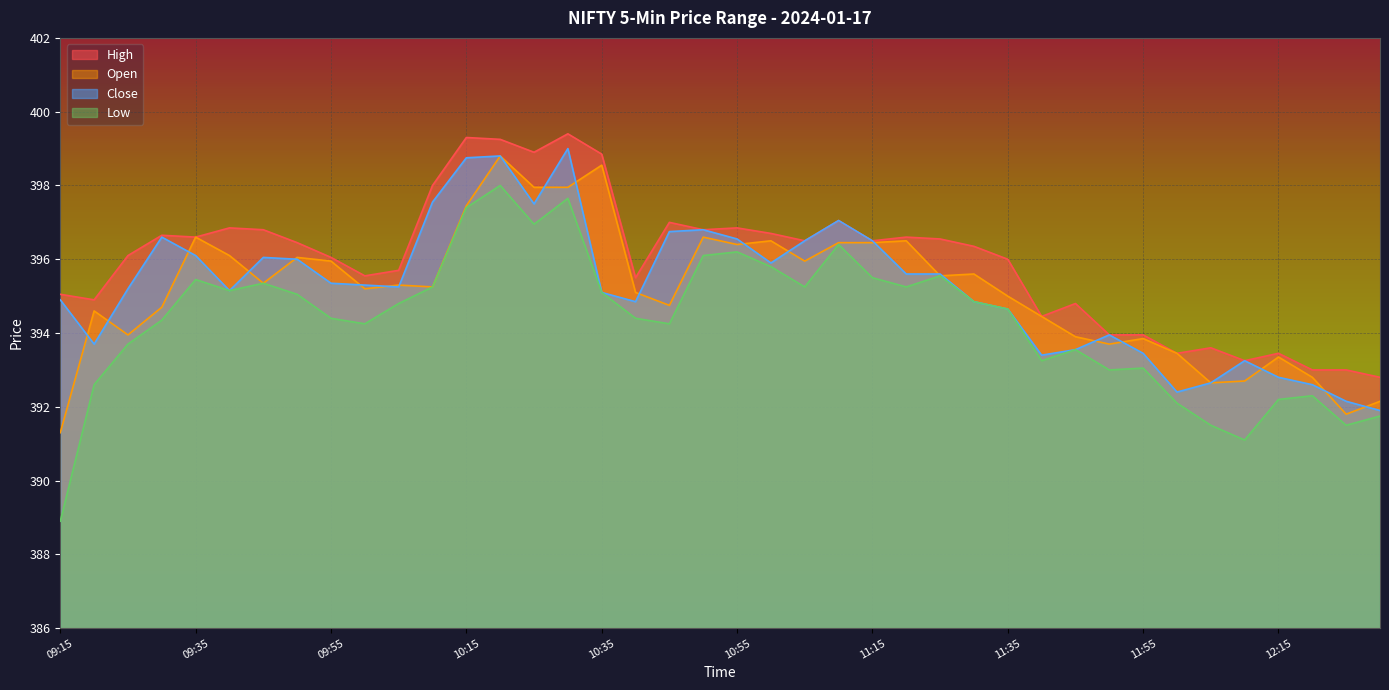

What is the approximate value of High at 11:10?

397.1